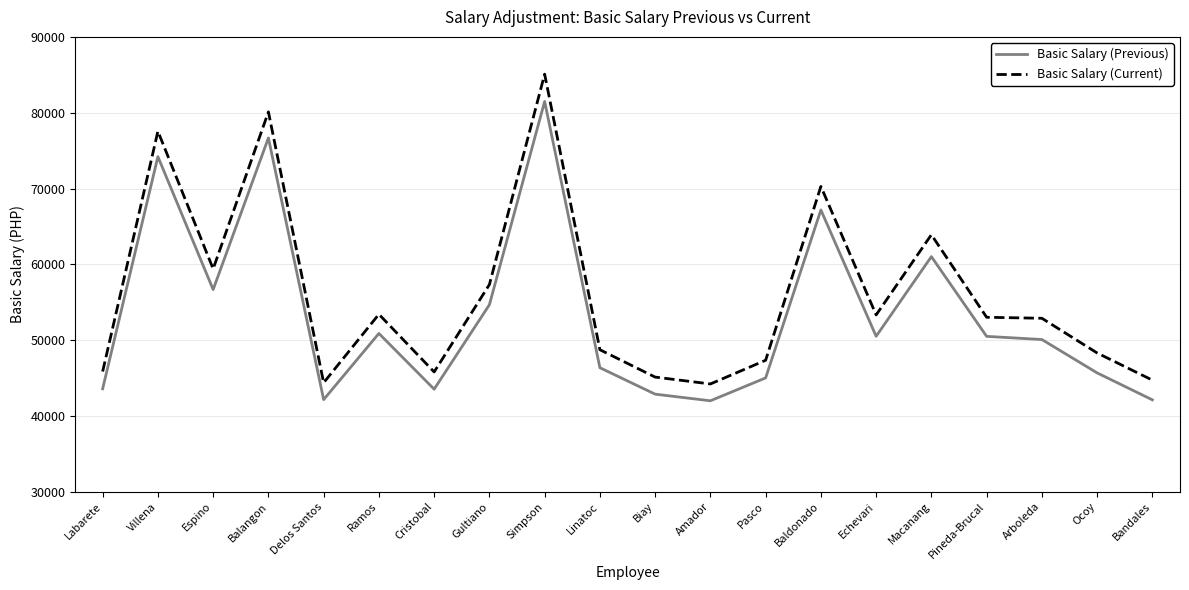

What is the minimum value for Basic Salary (Previous)?

42000.0